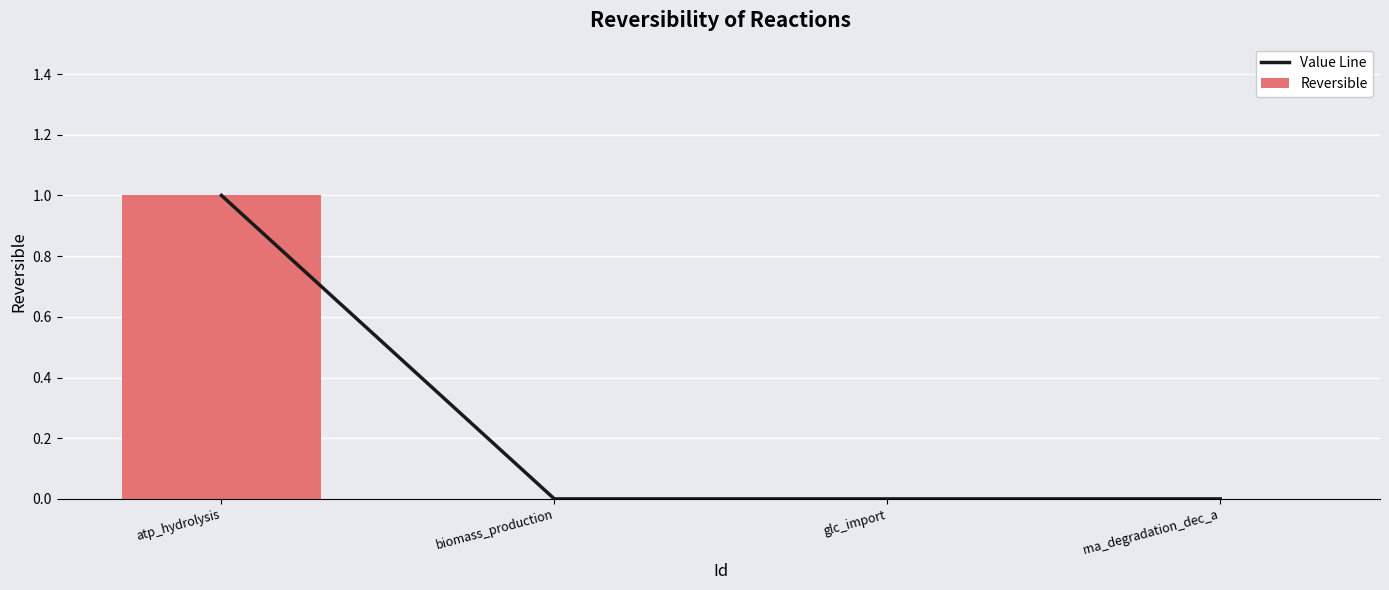

List the labels in order of Reversible value, smallest first.

biomass_production, glc_import, rna_degradation_dec_a, atp_hydrolysis